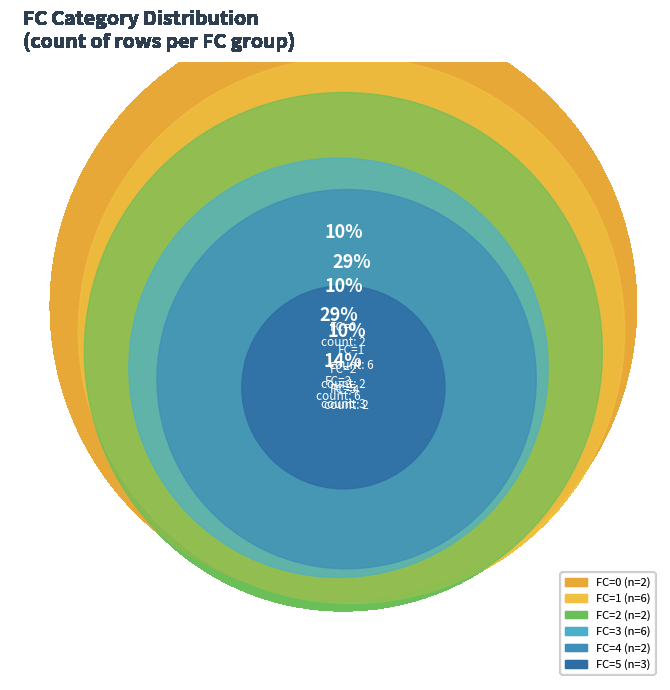

Combined, do FC_4 and FC_1 account for over 50%?

No